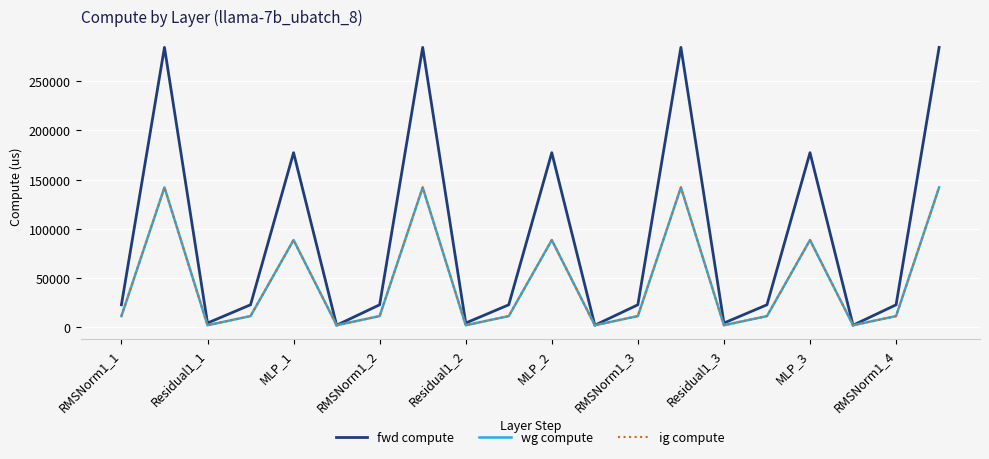

What is the difference between the maximum and minimum values in the ig compute series?

139972.5